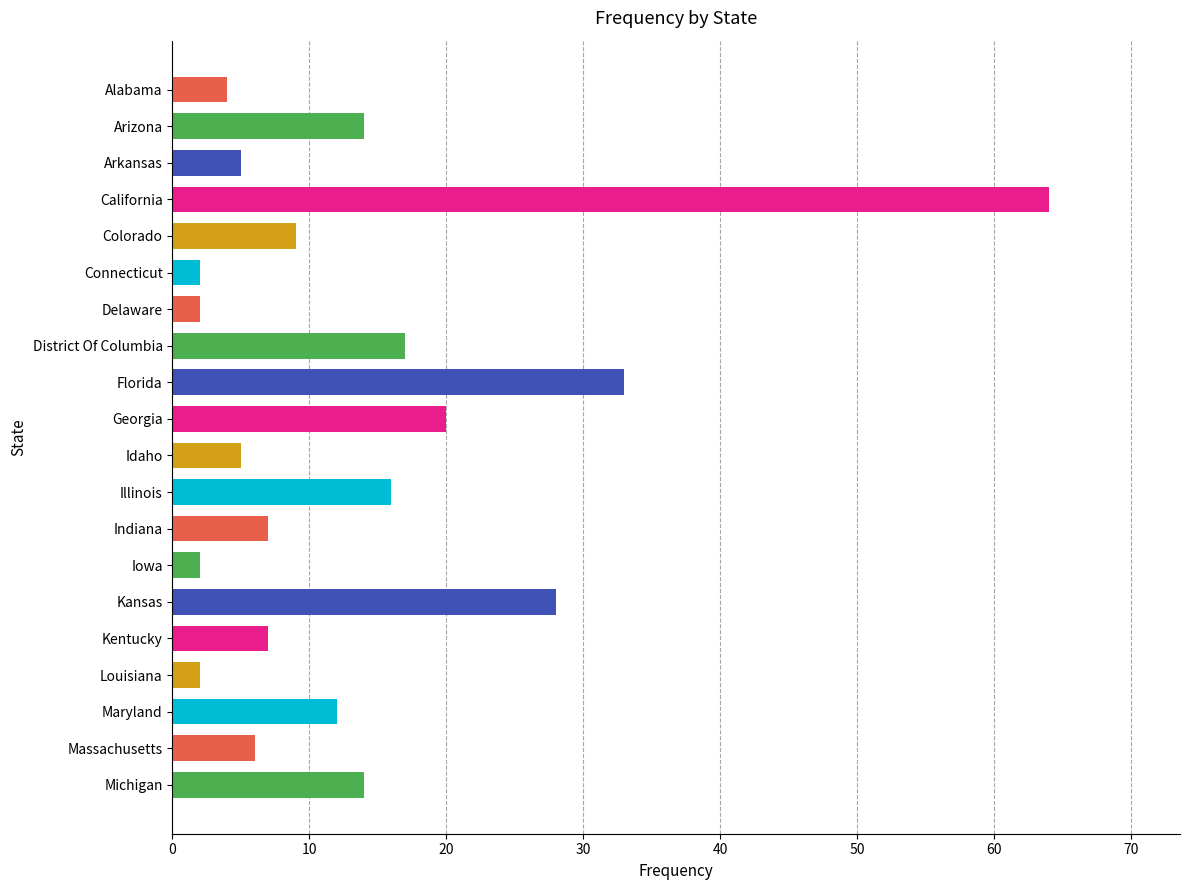

What is the change in value from Florida to Louisiana?

-31